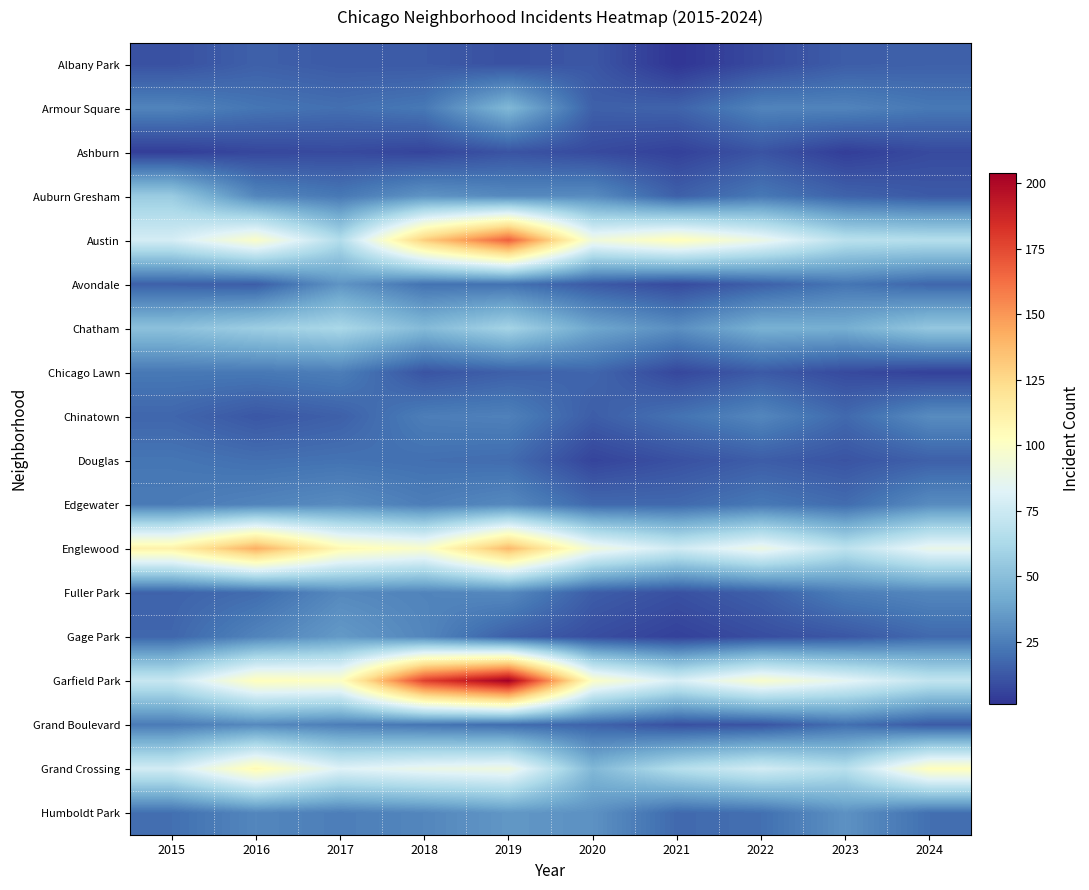

How many categories are shown in the chart?

10